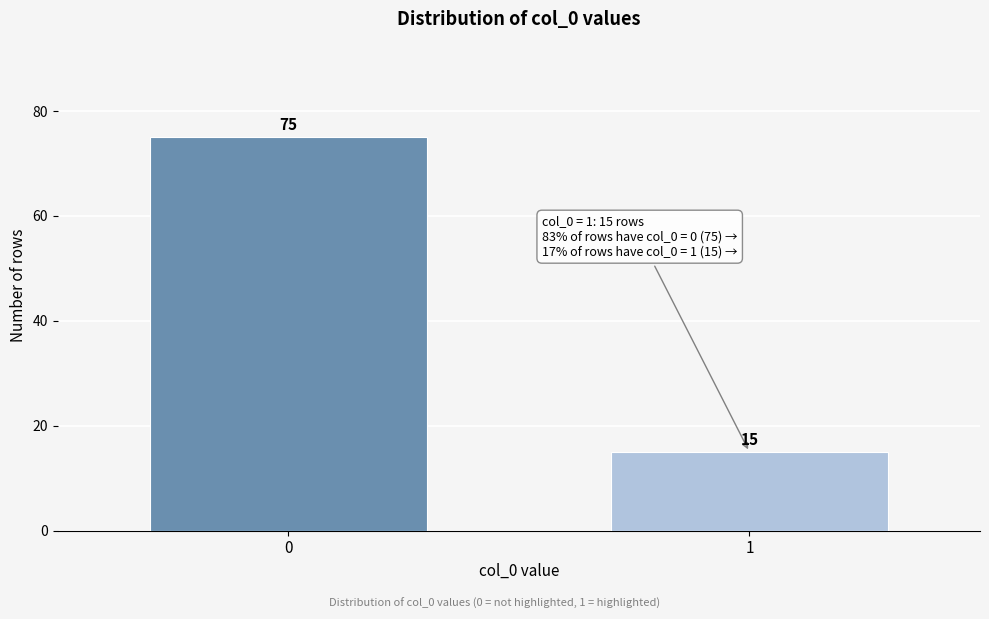

Reading left to right, extract all data points from this chart.

75	15